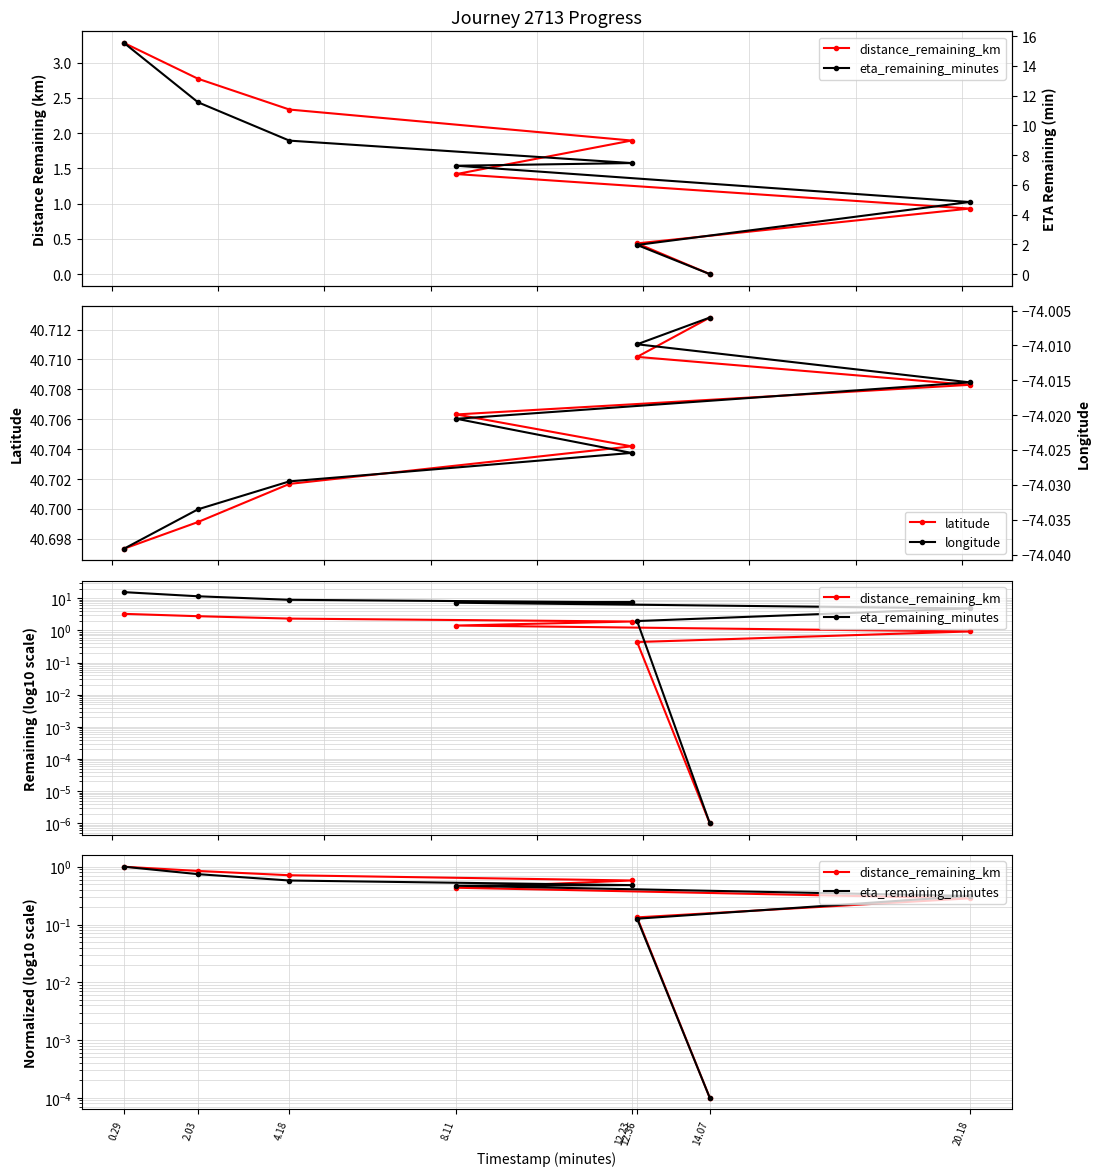

At which label does distance_remaining_km reach its minimum?

14.07